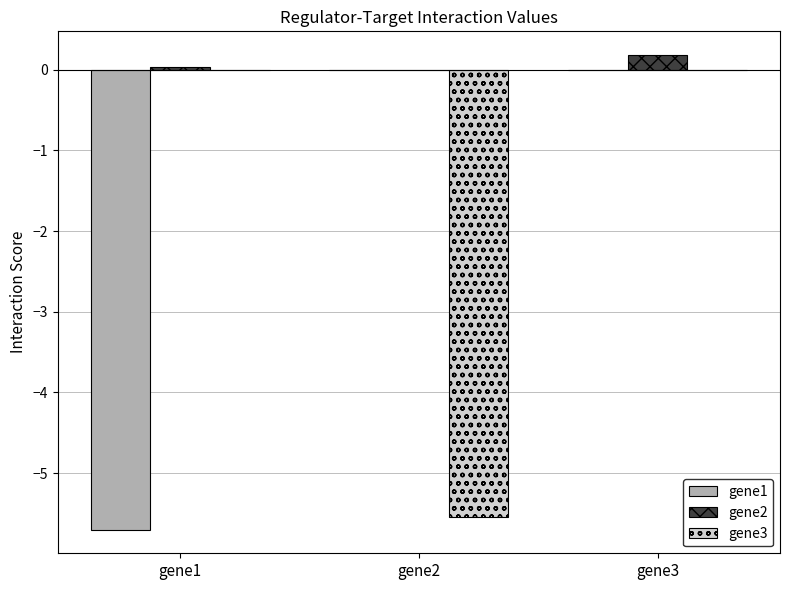

What is the sum of all gene3 values?

-5.5